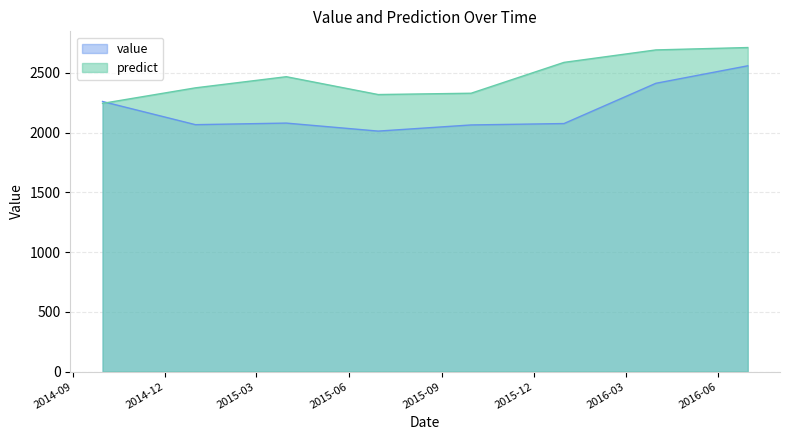

At which label is value closest to 2286?

2014-09-30